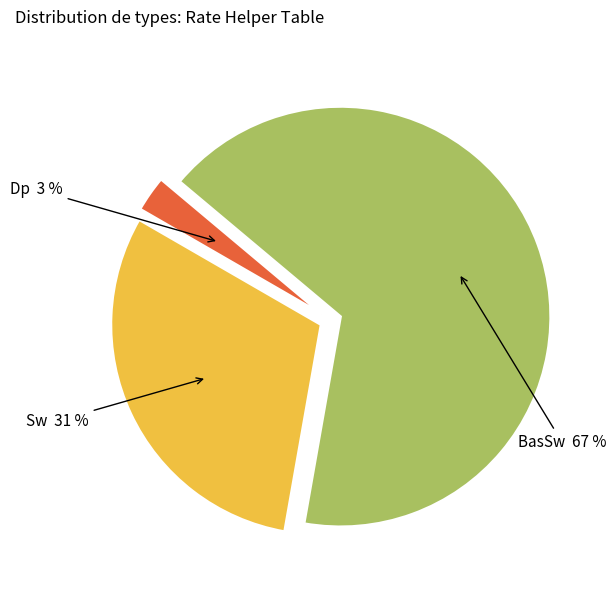

Is there any slice that represents more than half of the pie?

Yes